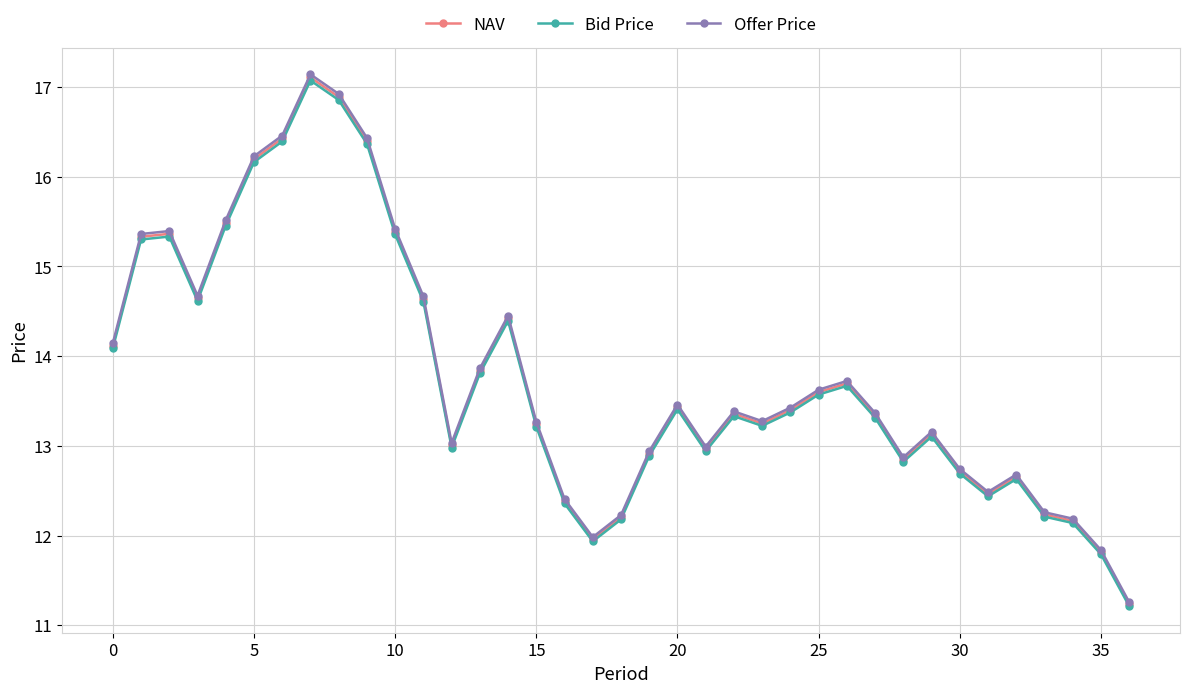

What are all the series names shown in the legend?

NAV, Bid Price, Offer Price